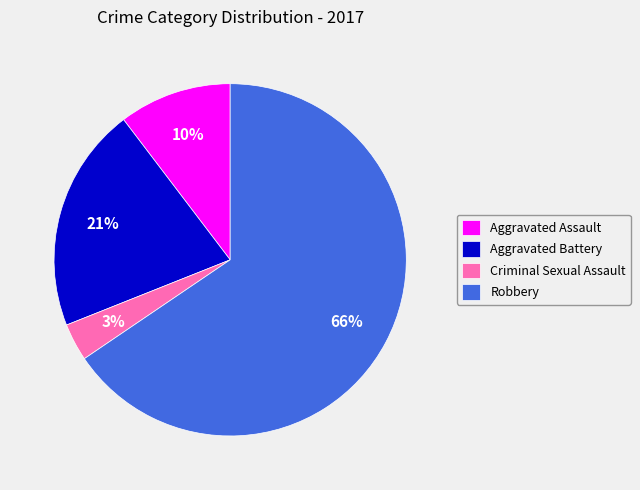

Which has a higher value, Robbery or Aggravated Battery?

Robbery